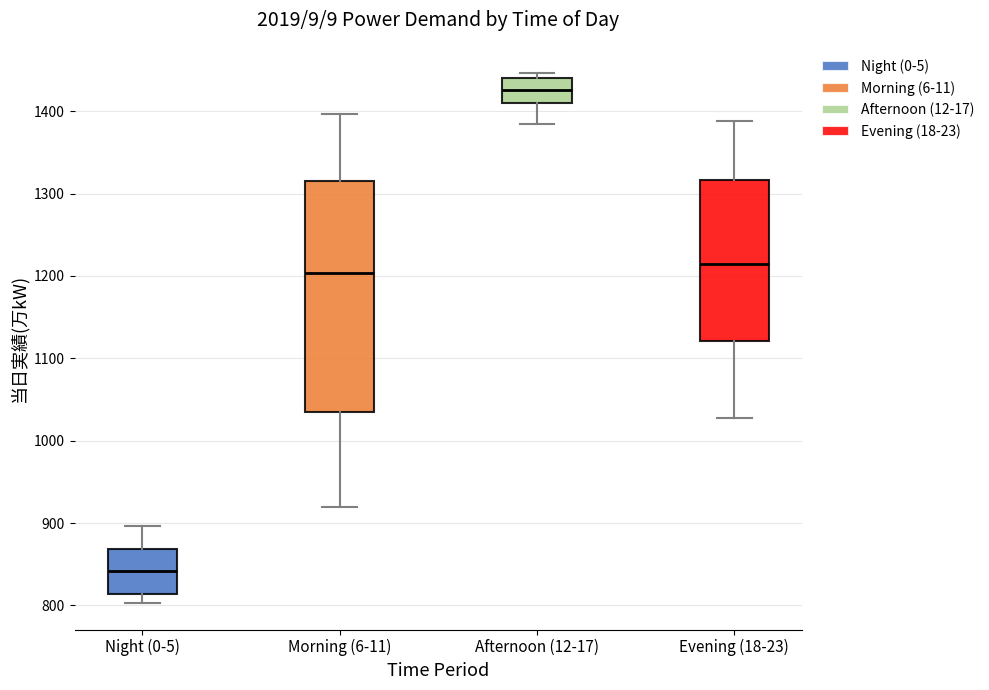

Which box has the highest median line?

Afternoon (12-17)